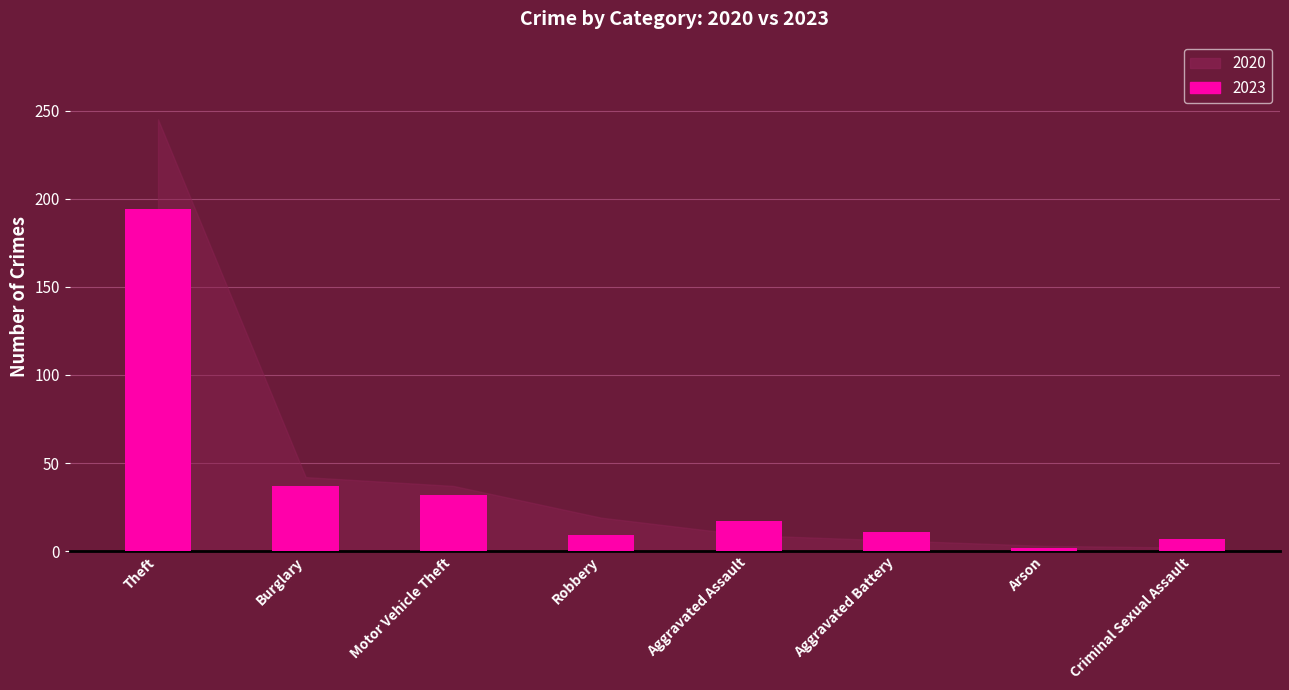

What is the value of the 7th bar from the left?

2